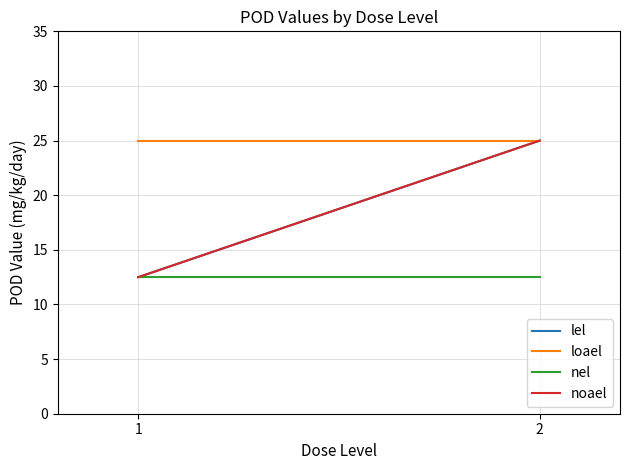

What is the smallest value displayed?

12.5